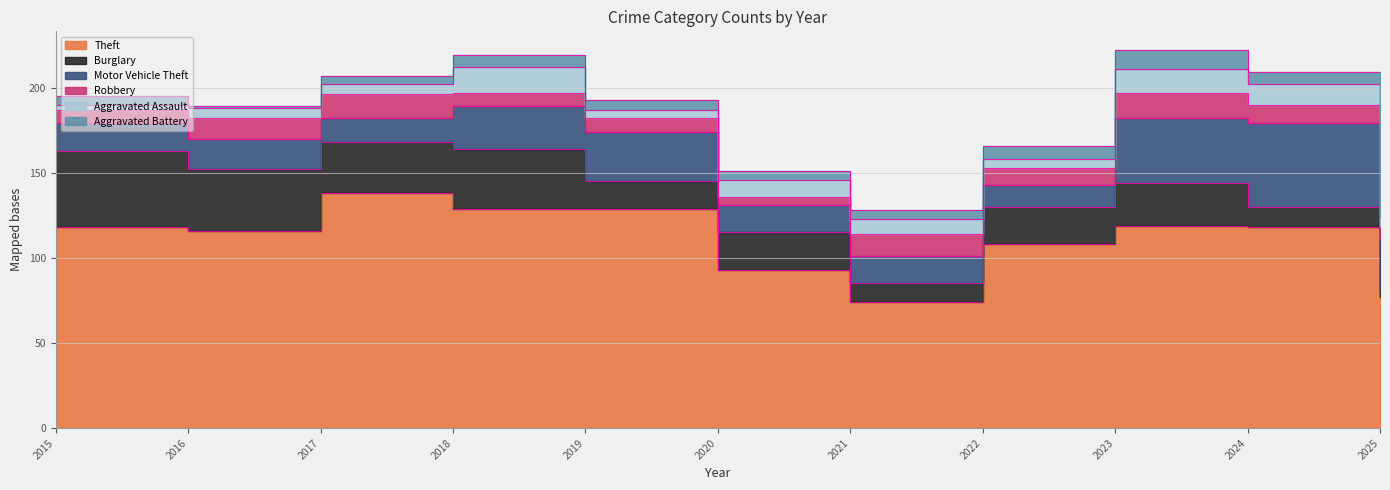

At which label does Burglary reach its minimum?

2025